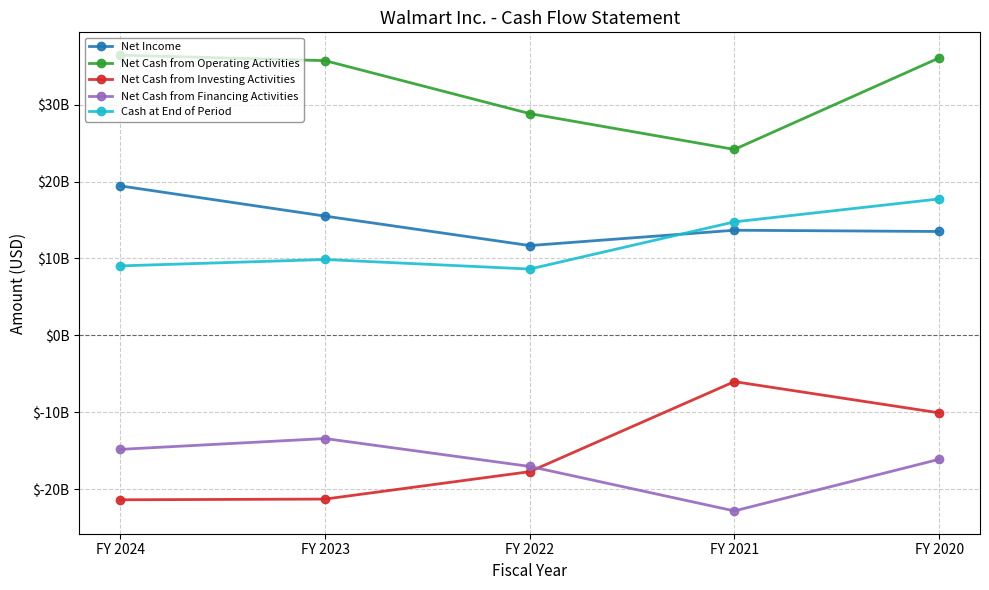

What is the greatest value displayed?

36443000000